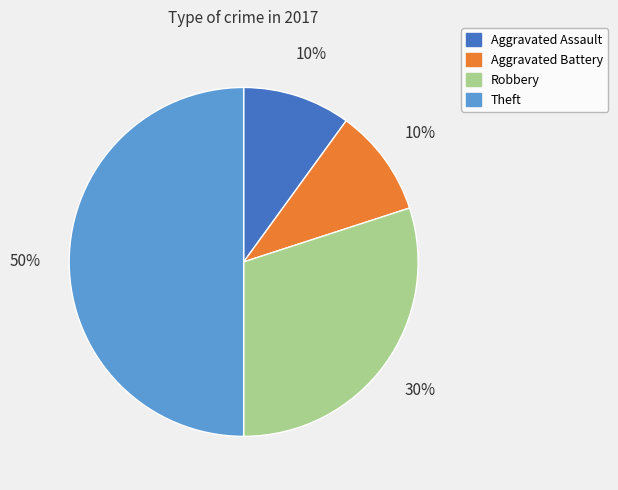

Is it true that Theft is 41% of the pie?

False